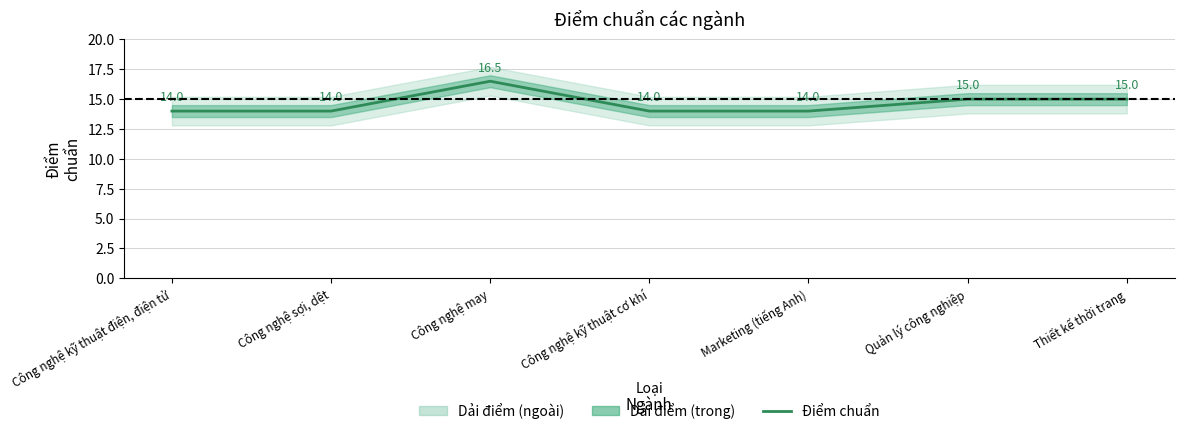

What is the approximate value at Công nghệ sợi, dệt?

14.0